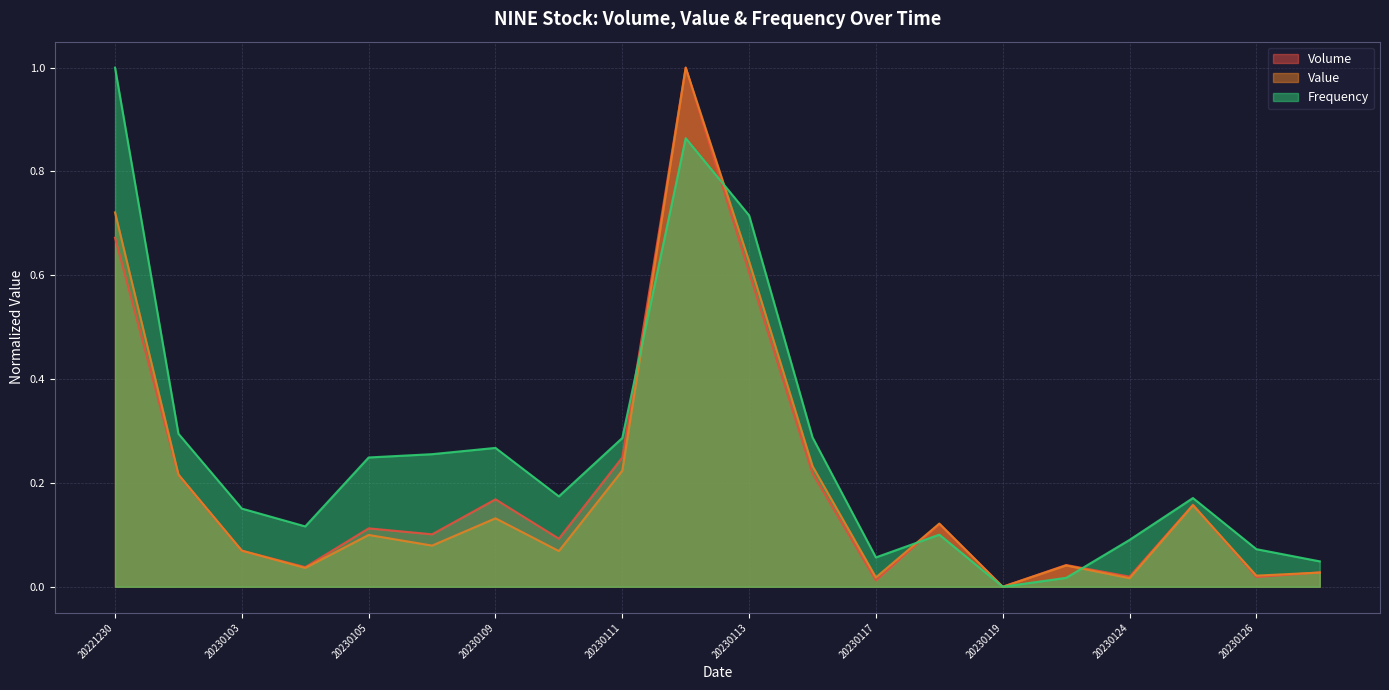

Reading right to left, extract all data points from this chart.

Volume: 20230127=0.0	20230126=0.0	20230125=0.2	20230124=0.0	20230120=0.0	20230119=0.0	20230118=0.1	20230117=0.0	20230116=0.2	20230113=0.6	20230112=1.0	20230111=0.2	20230110=0.1	20230109=0.2	20230106=0.1	20230105=0.1	20230104=0.0	20230103=0.1	20230102=0.2	20221230=0.7
Value: 20230127=0.0	20230126=0.0	20230125=0.2	20230124=0.0	20230120=0.0	20230119=0.0	20230118=0.1	20230117=0.0	20230116=0.2	20230113=0.6	20230112=1.0	20230111=0.2	20230110=0.1	20230109=0.1	20230106=0.1	20230105=0.1	20230104=0.0	20230103=0.1	20230102=0.2	20221230=0.7
Frequency: 20230127=0.0	20230126=0.1	20230125=0.2	20230124=0.1	20230120=0.0	20230119=0.0	20230118=0.1	20230117=0.1	20230116=0.3	20230113=0.7	20230112=0.9	20230111=0.3	20230110=0.2	20230109=0.3	20230106=0.3	20230105=0.2	20230104=0.1	20230103=0.2	20230102=0.3	20221230=1.0